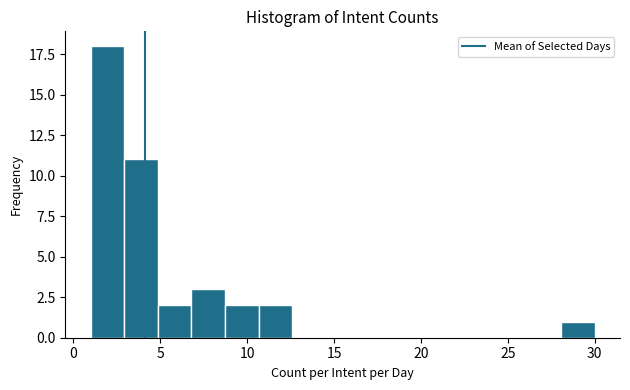

Read against the x-axis, roughly where is the centre of the tallest bar?

2.0